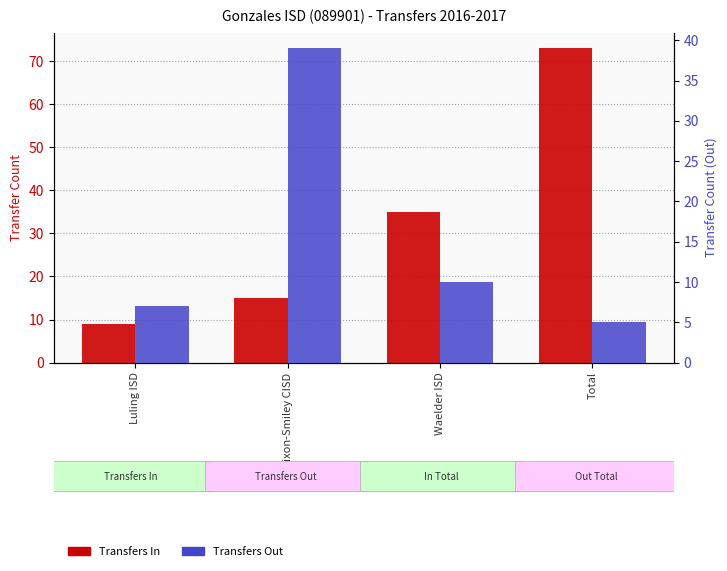

What is the value of the Transfers In bar at the 4th from the left?

73